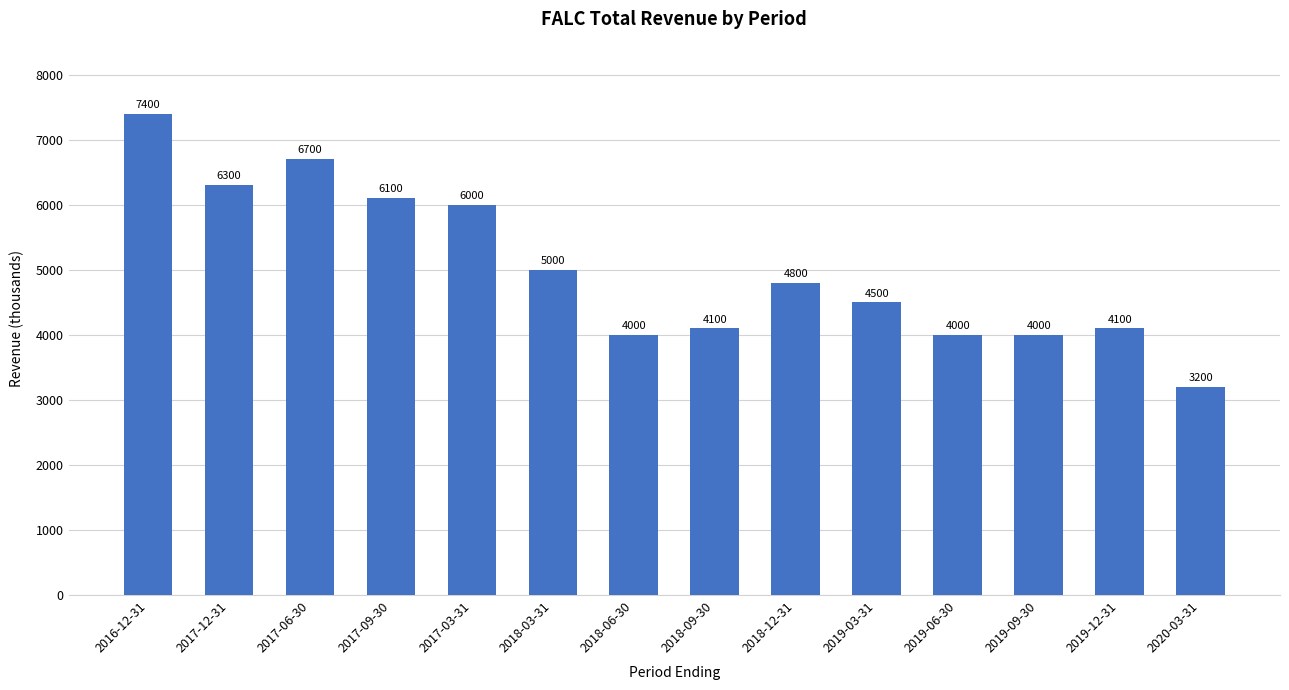

How many values are below 4800?

7